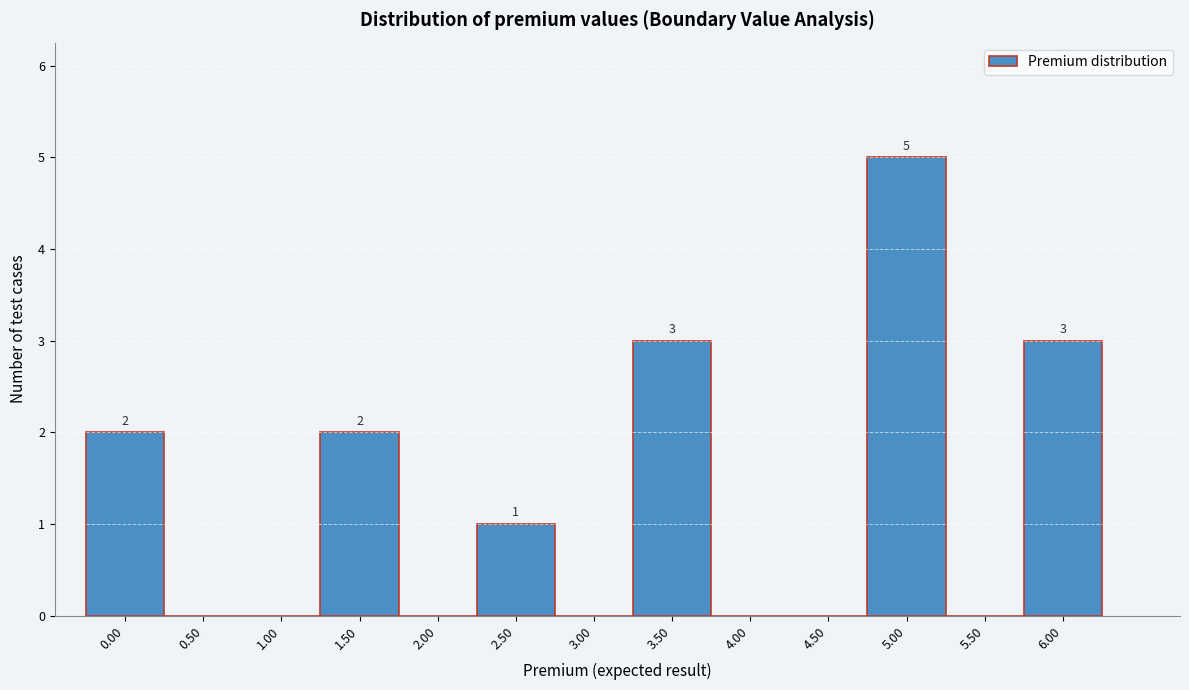

Reading left to right, transcribe all the data shown in this chart.

0.00=2	0.50=0	1.00=0	1.50=2	2.00=0	2.50=1	3.00=0	3.50=3	4.00=0	4.50=0	5.00=5	5.50=0	6.00=3